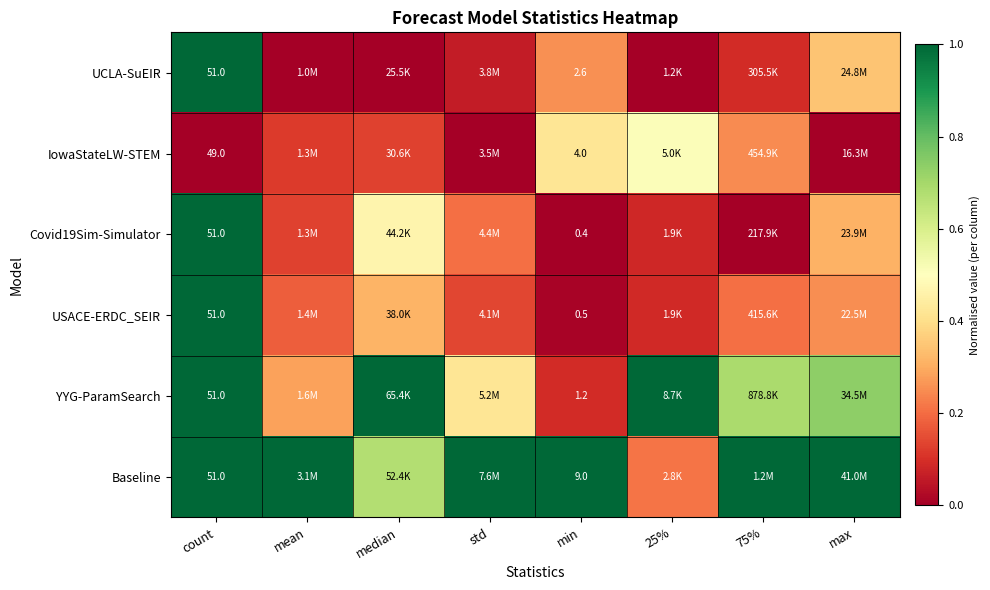

What is the total value across all series at min?

17.7